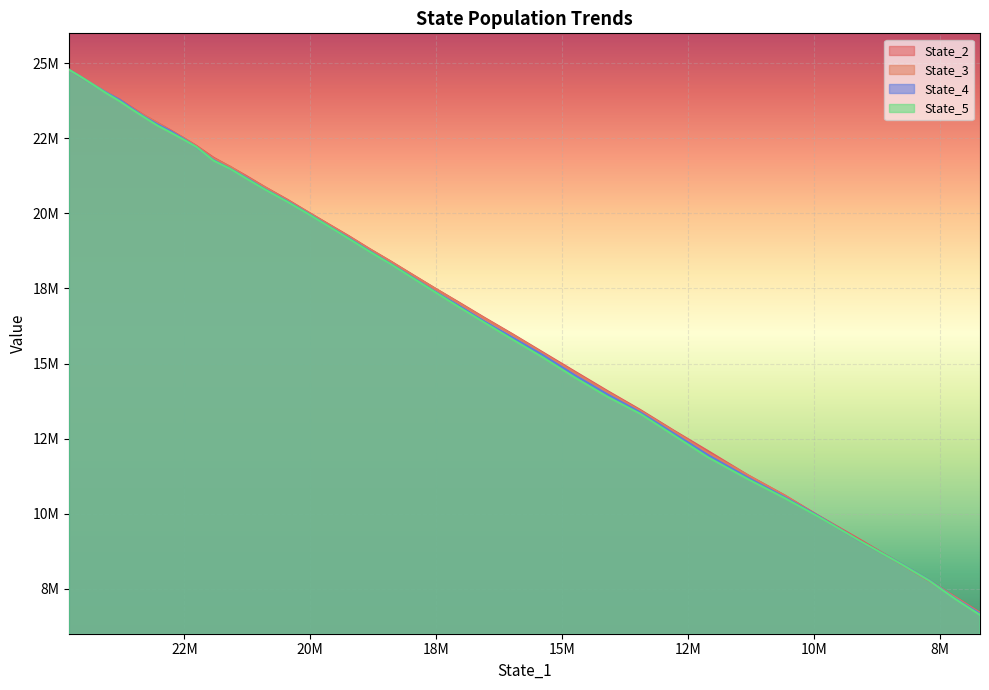

List the series in order of their peak value, highest first.

State_4, State_2, State_3, State_5